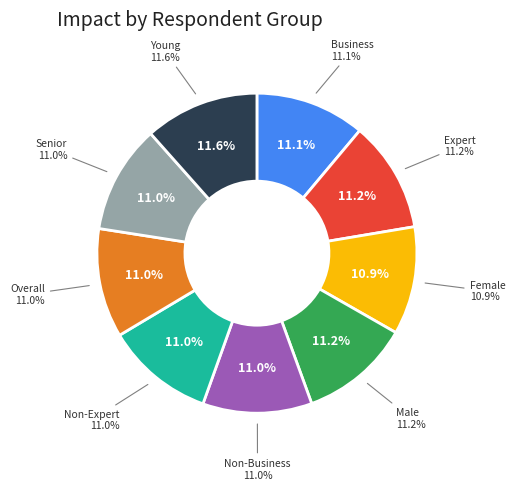

Which has a higher value, Expert or Non-Expert?

Expert